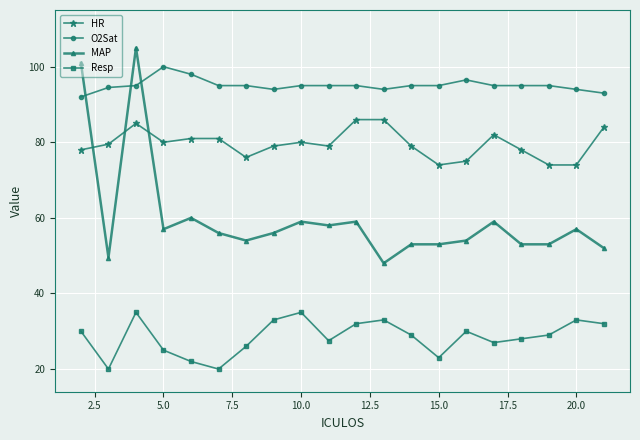

Does the chart display data point markers on the line(s)?

Yes